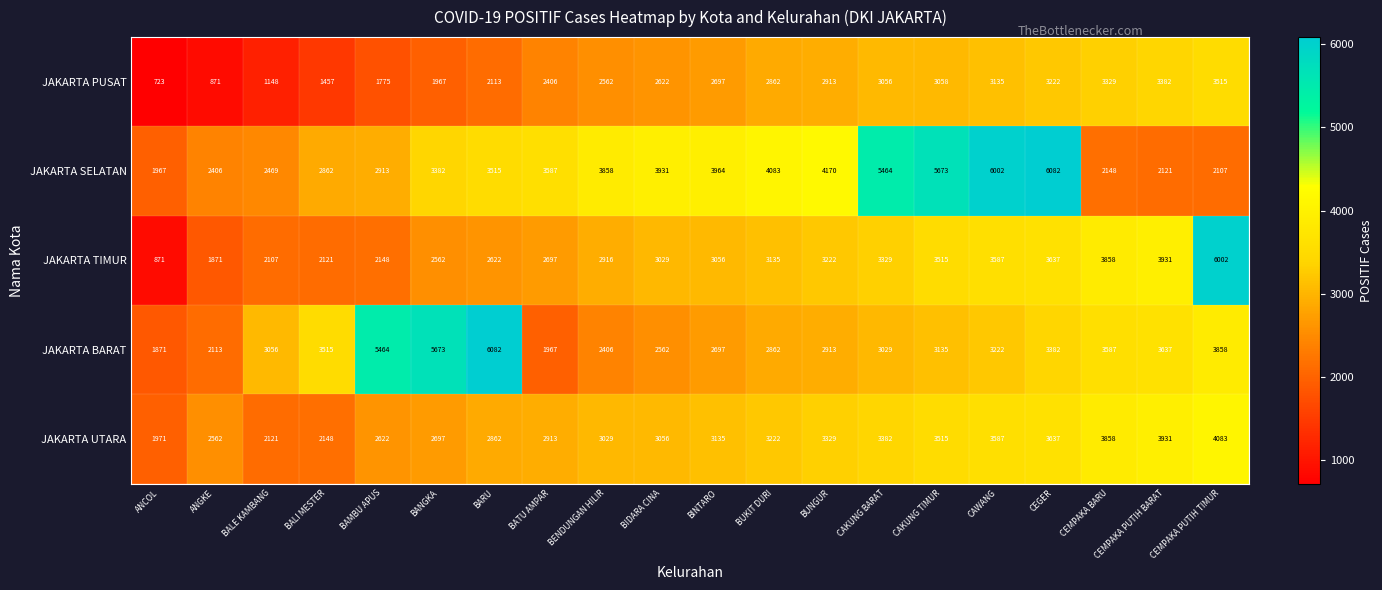

What is the greatest value displayed?

6082